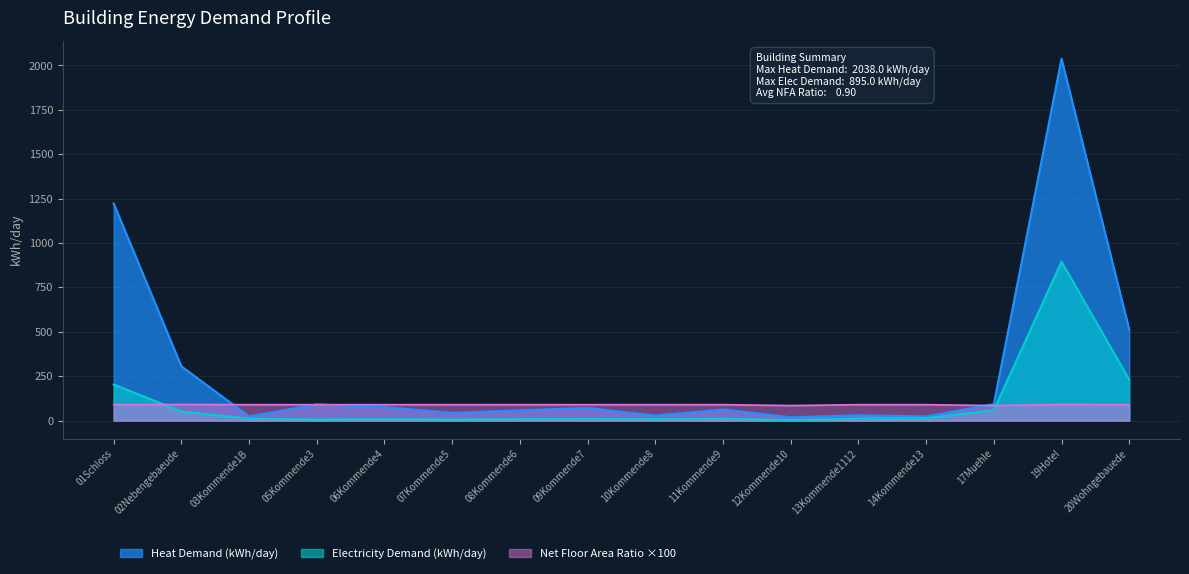

Does the chart have visible grid lines?

Yes